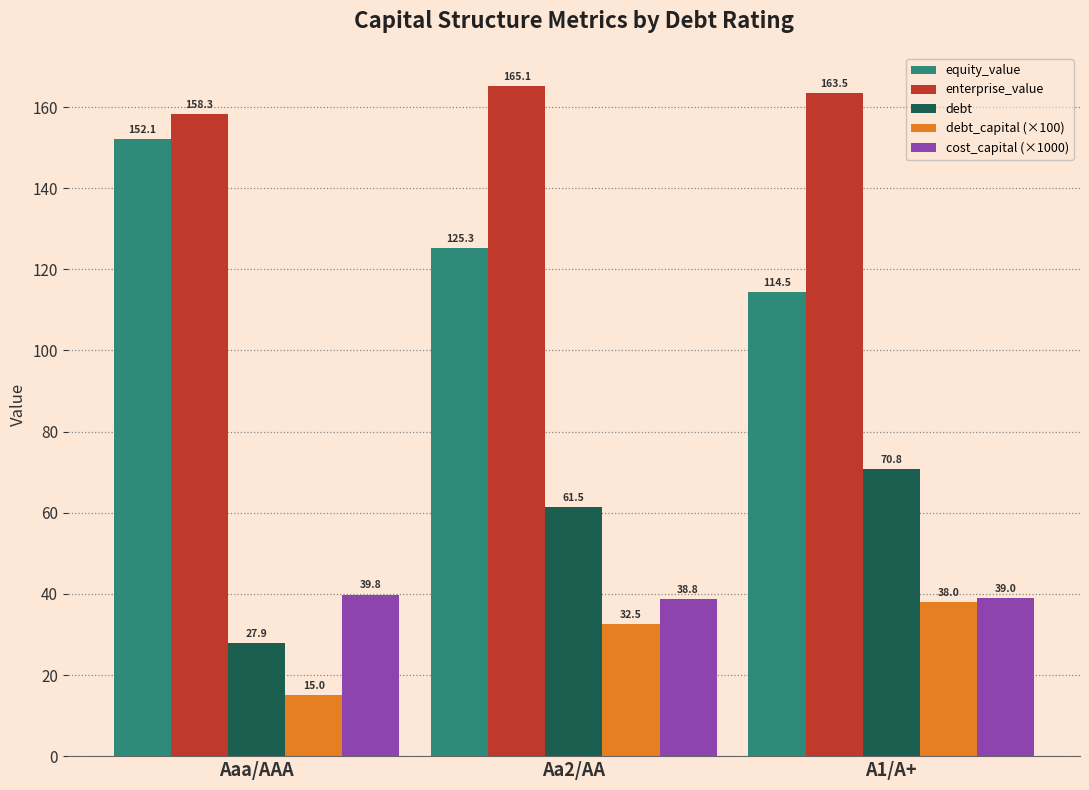

Between Aa2/AA and A1/A+, which series saw the biggest shift?

equity_value